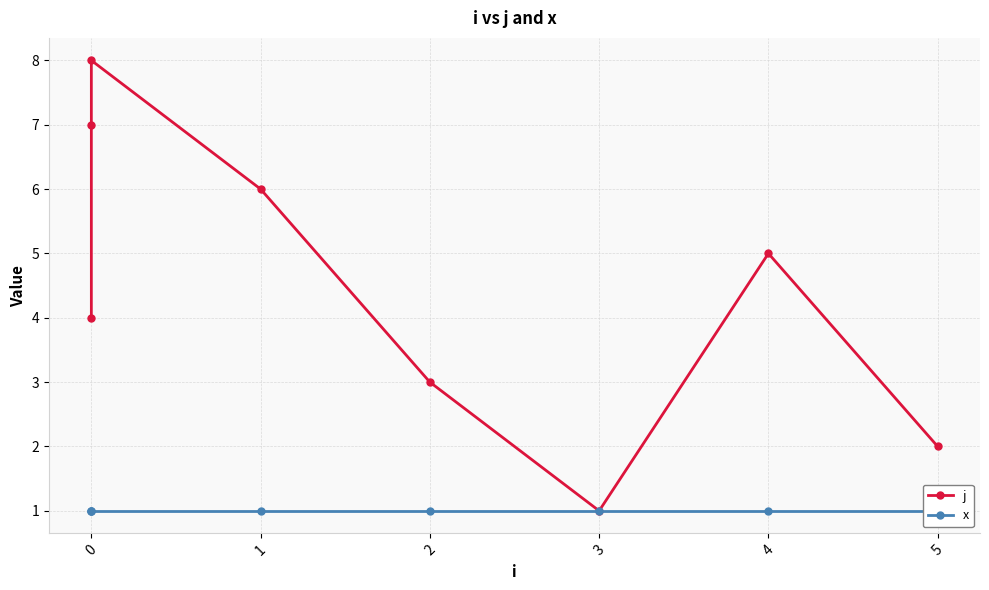

The value of j at 1 is 3. True or false?

False